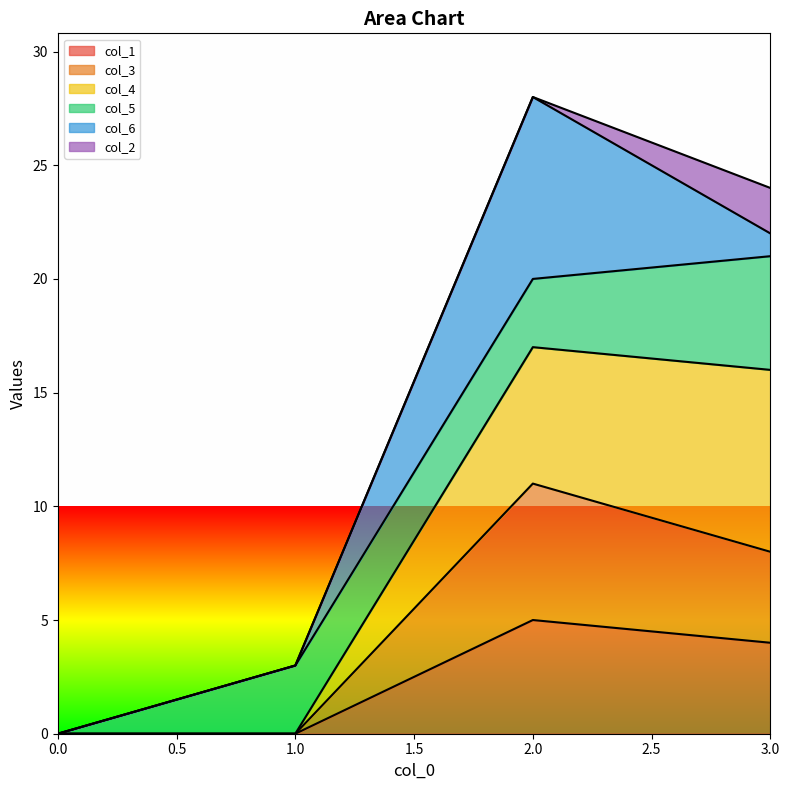

At which label does col_1 reach its peak?

2.0